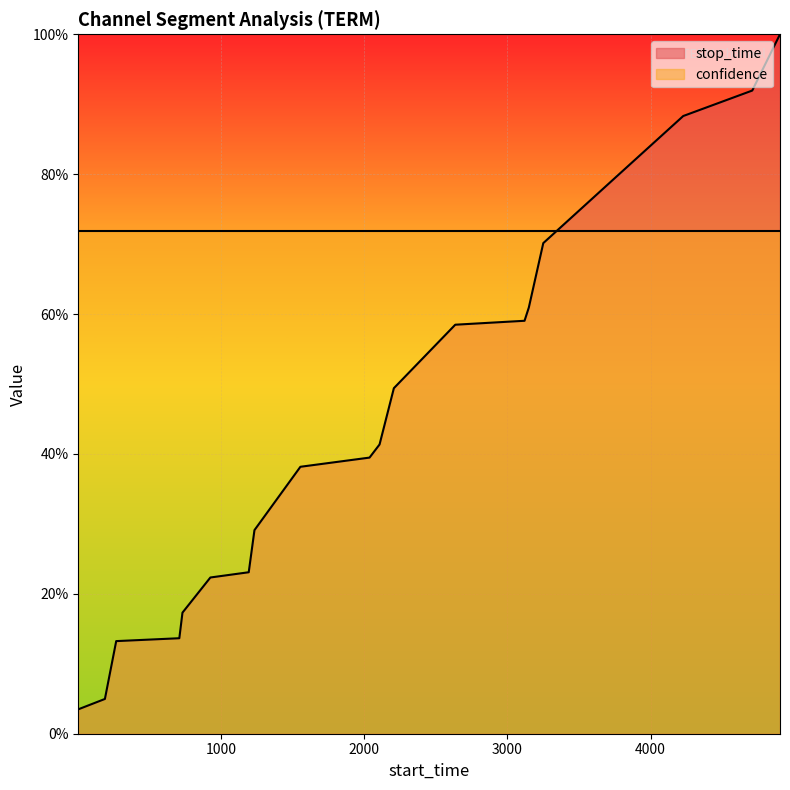

What is the value of the 13th point from the left?

0.6